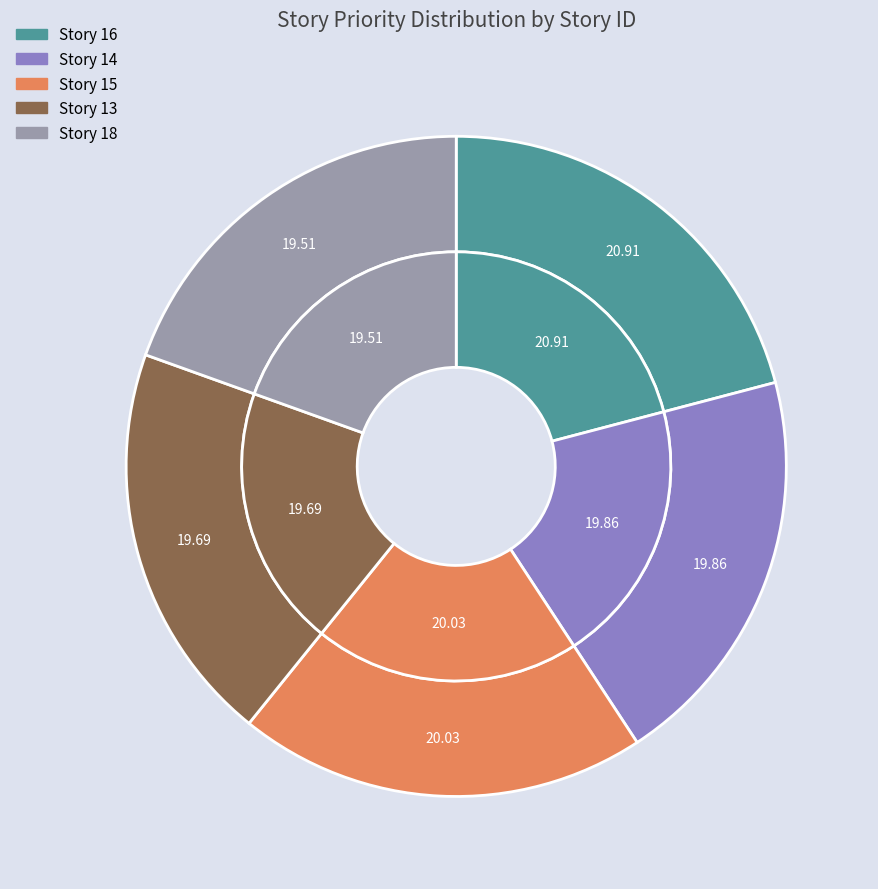

Rank the categories by value from highest to lowest.

16, 15, 14, 13, 18